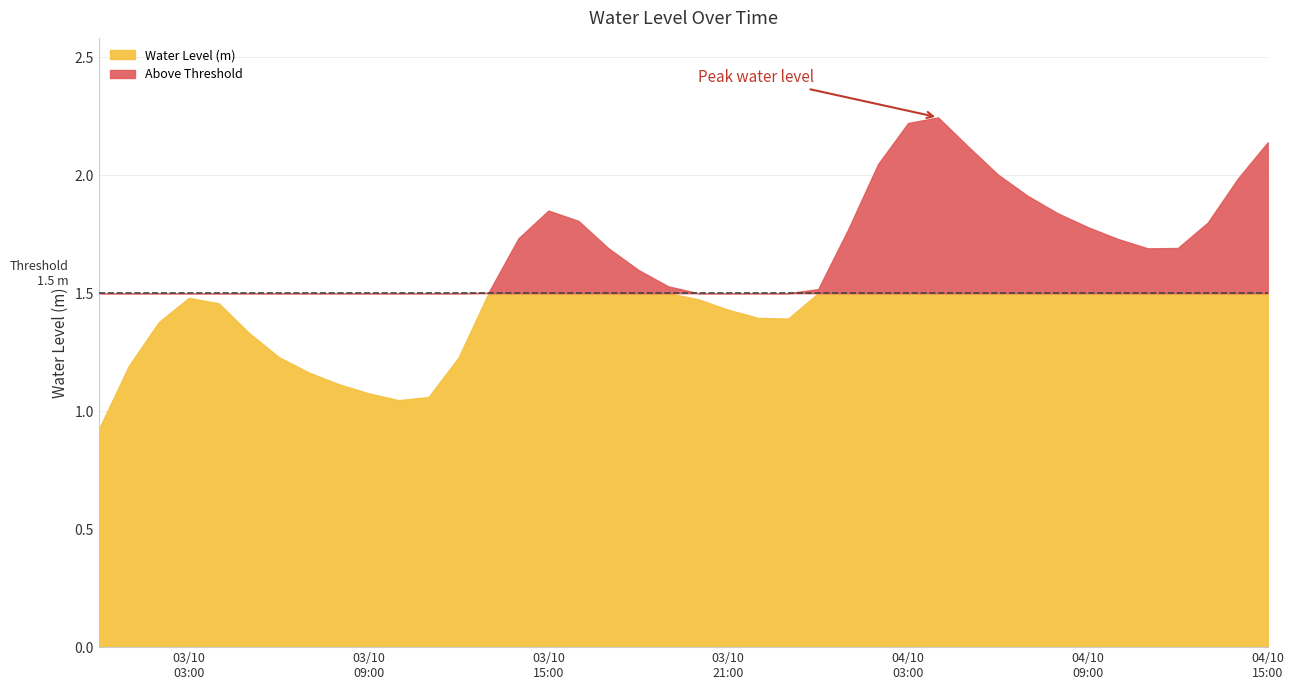

How many interior local valleys (lower than both neighbors) does the data have?

3